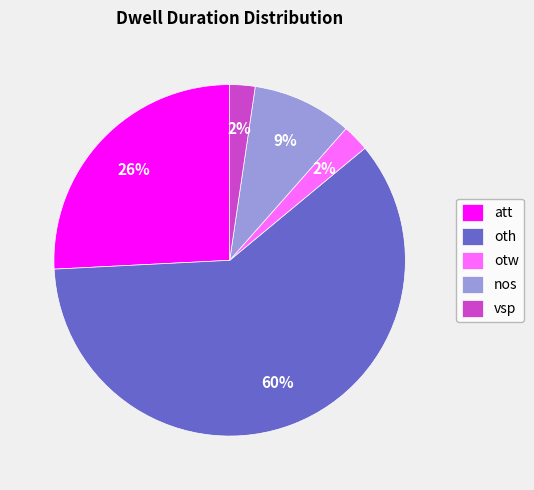

True or false: oth accounts for 49% of the total.

False